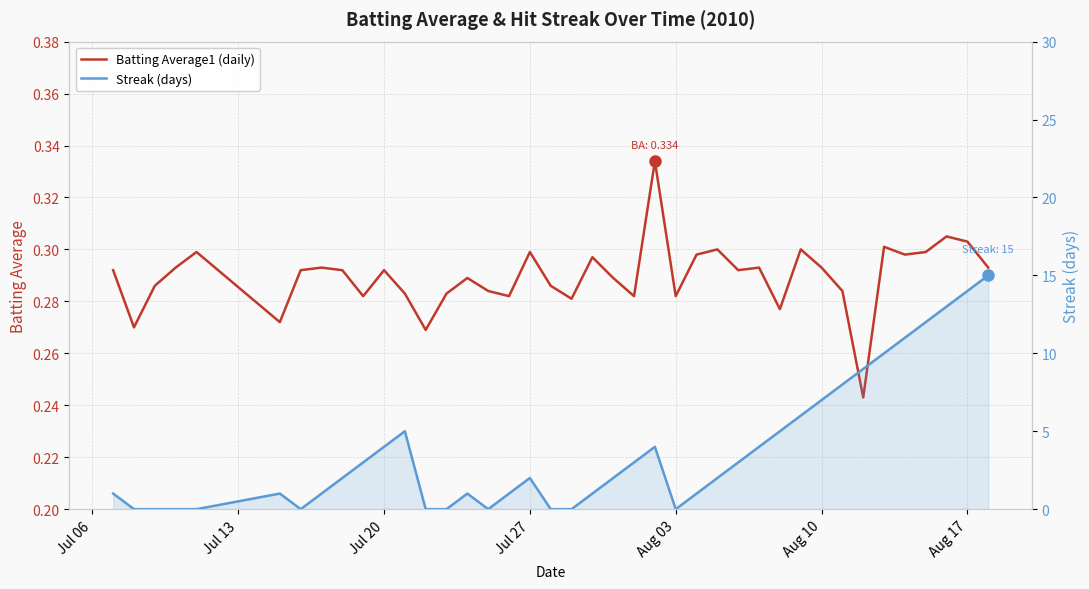

What is the spread (max minus min) of values at Aug 17?

13.7